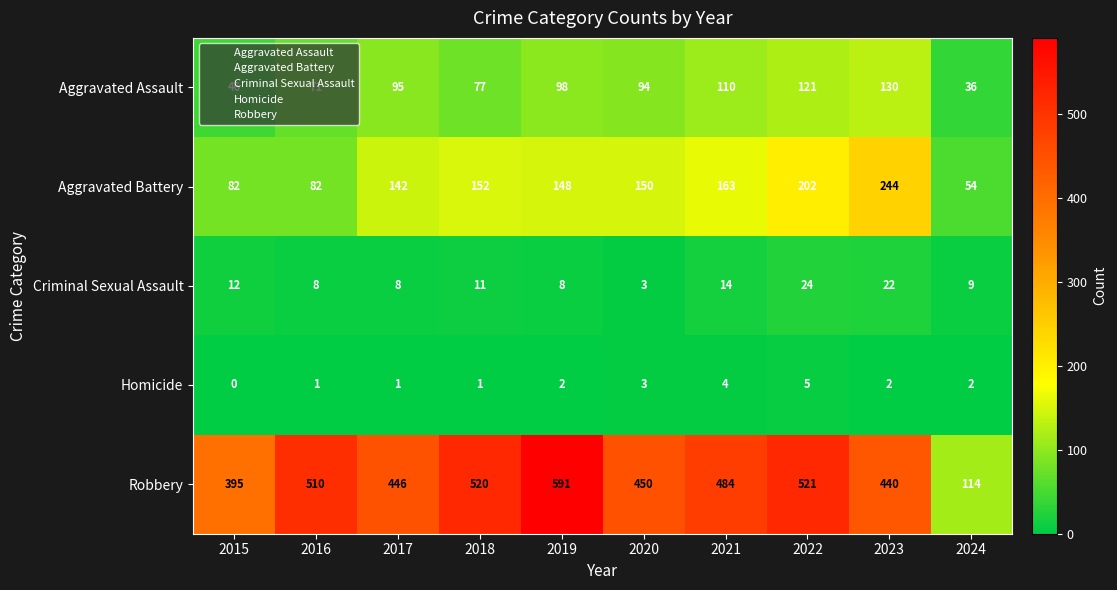

What is the maximum value shown in the chart?

591